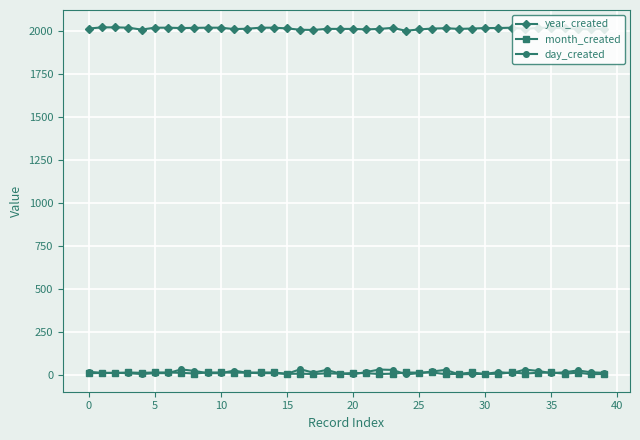

True or false: year_created has more than 0 interior local peaks.

True